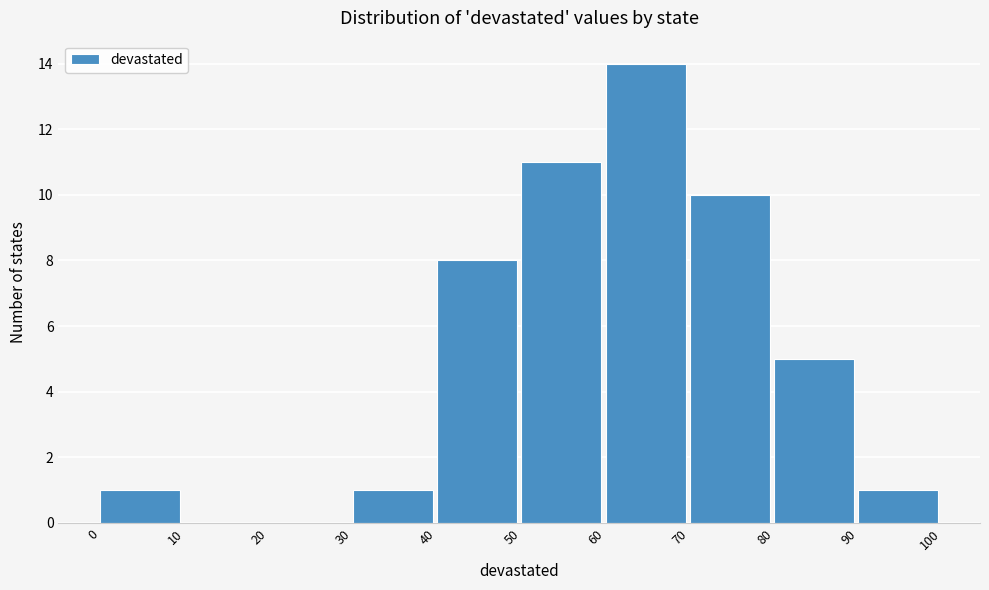

Reading left to right, transcribe this chart: for each bar, give the range it covers on the x-axis and its height. The values are not printed on the chart, so give them approximately, as read against the axis.

0 to 10: 1
10 to 20: 0
20 to 30: 0
30 to 40: 1
40 to 50: 8
50 to 60: 11
60 to 70: 14
70 to 80: 10
80 to 90: 5
90 to 100: 1